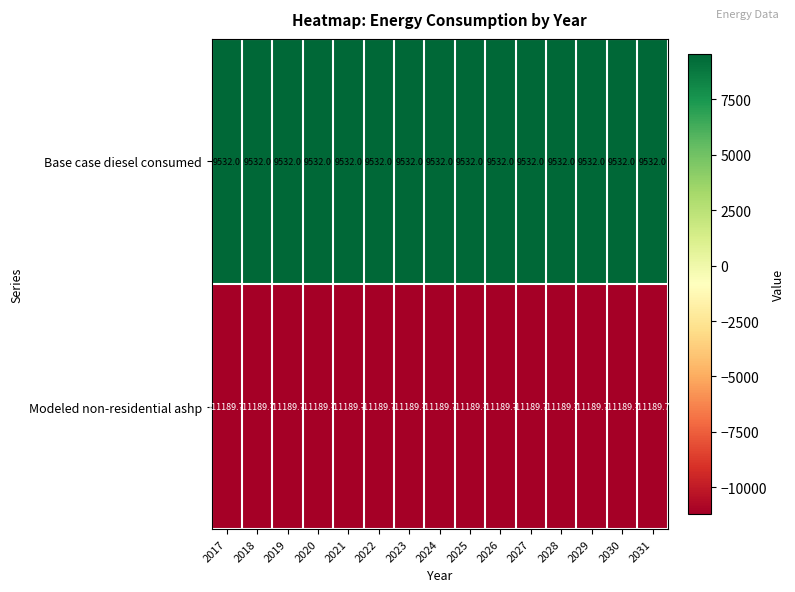

What is the spread (max minus min) of values at 2026?

20721.7